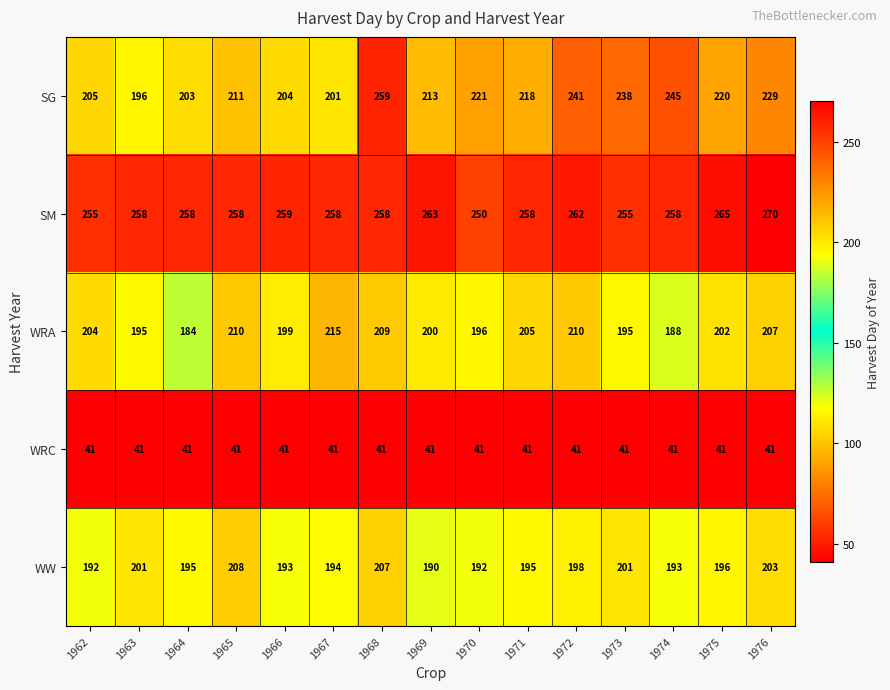

Count the number of data series in this chart.

5